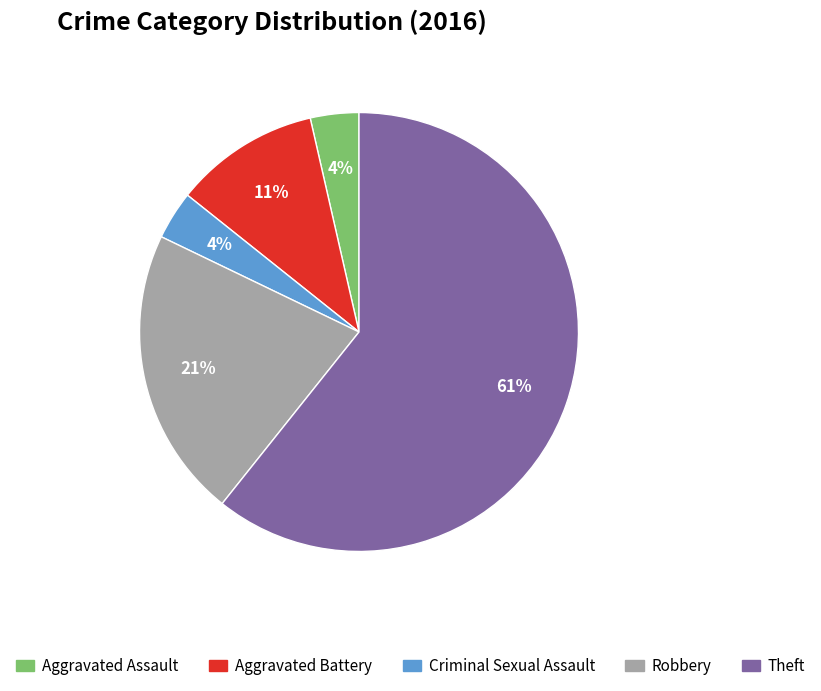

Count the number of slices in the pie.

5